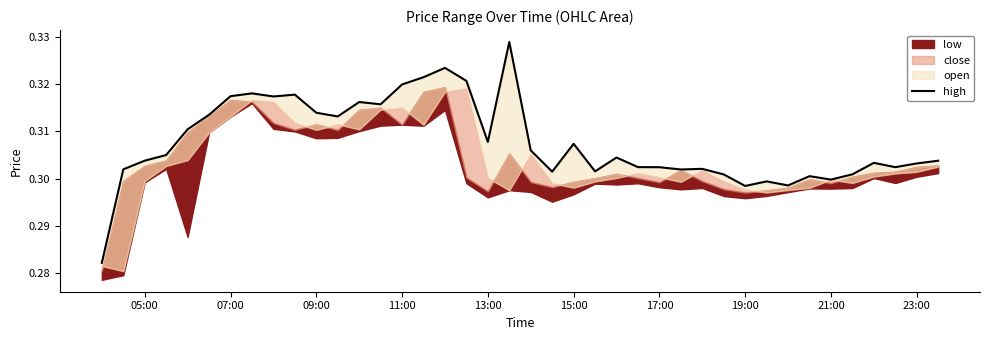

The value at 05:00 is 0.5. True or false?

False